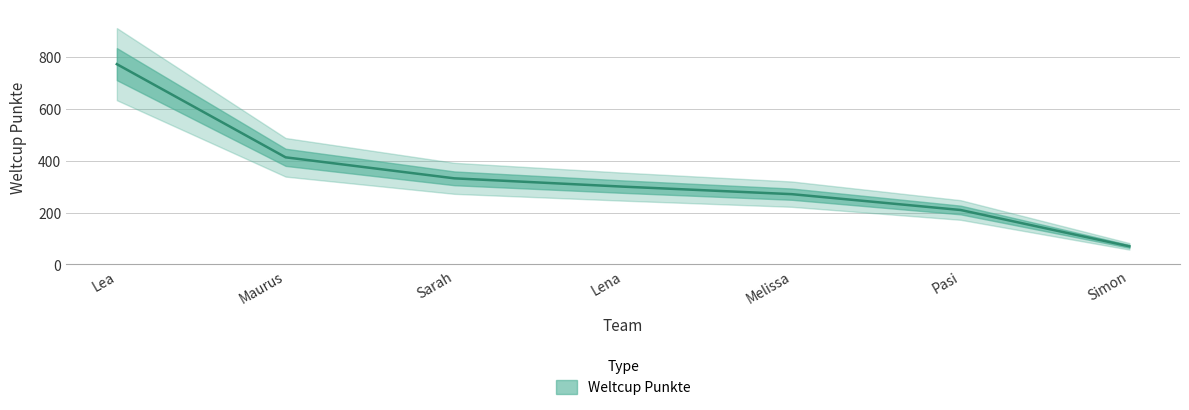

List the labels in order of value, largest first.

Lea, Maurus, Sarah, Lena, Melissa, Pasi, Simon